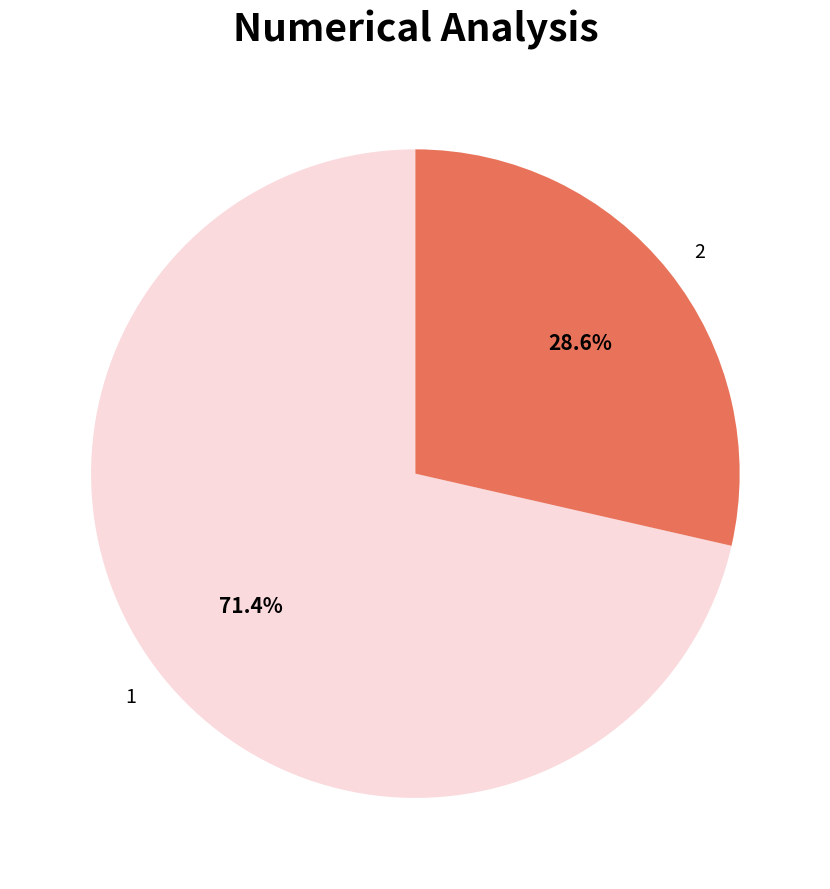

Does any single category account for the majority?

Yes